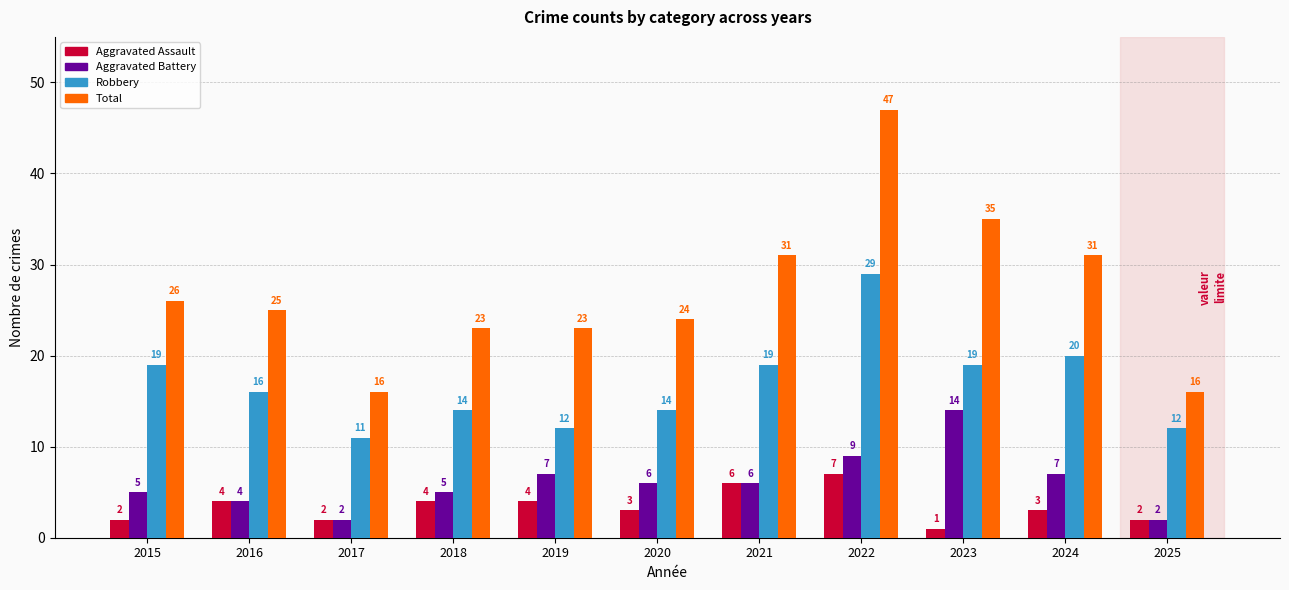

What is the approximate value of Total at 2024, to the nearest 10?

30